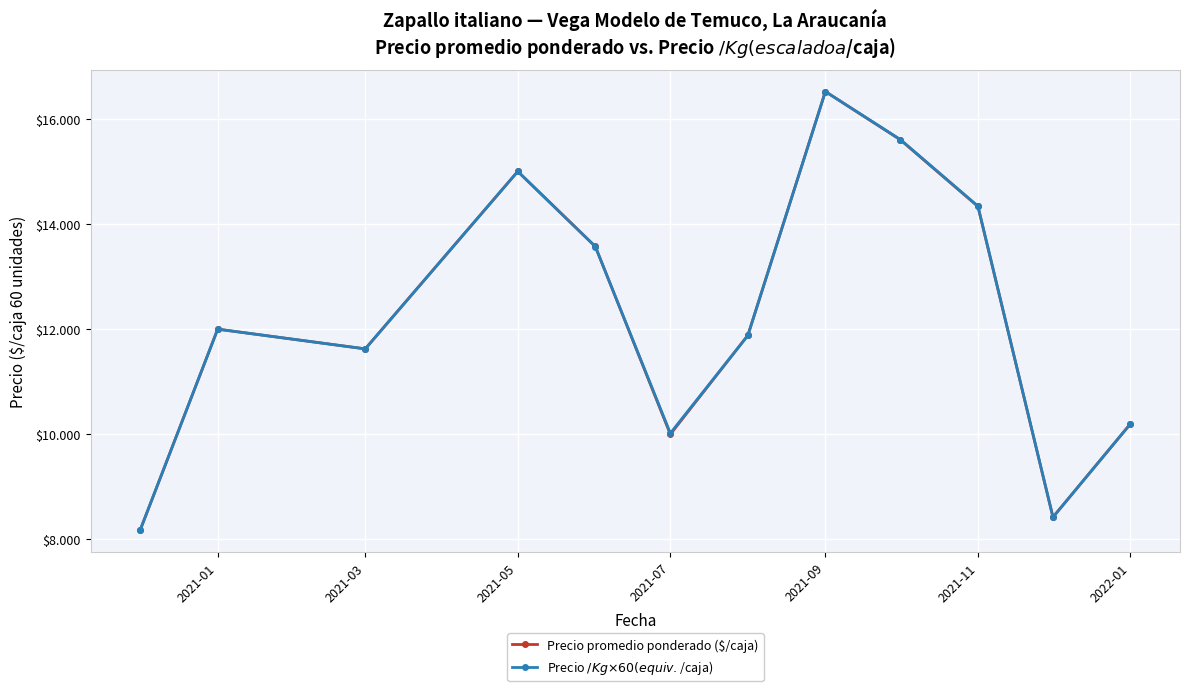

What is the average value of the Precio promedio ponderado ($/caja) series?

12277.7